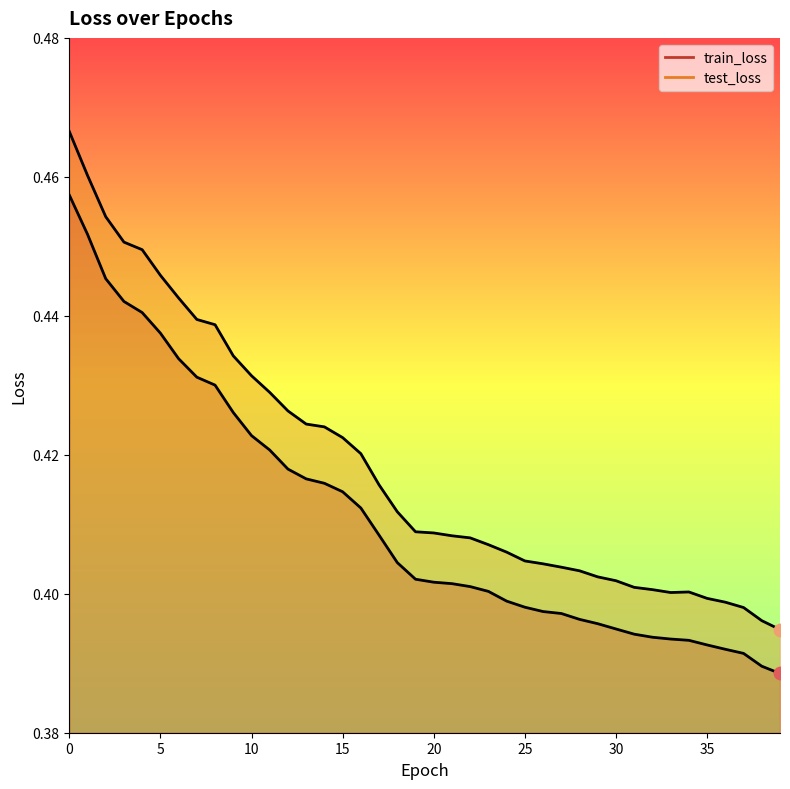

Which series reaches the maximum Y coordinate?

test_loss